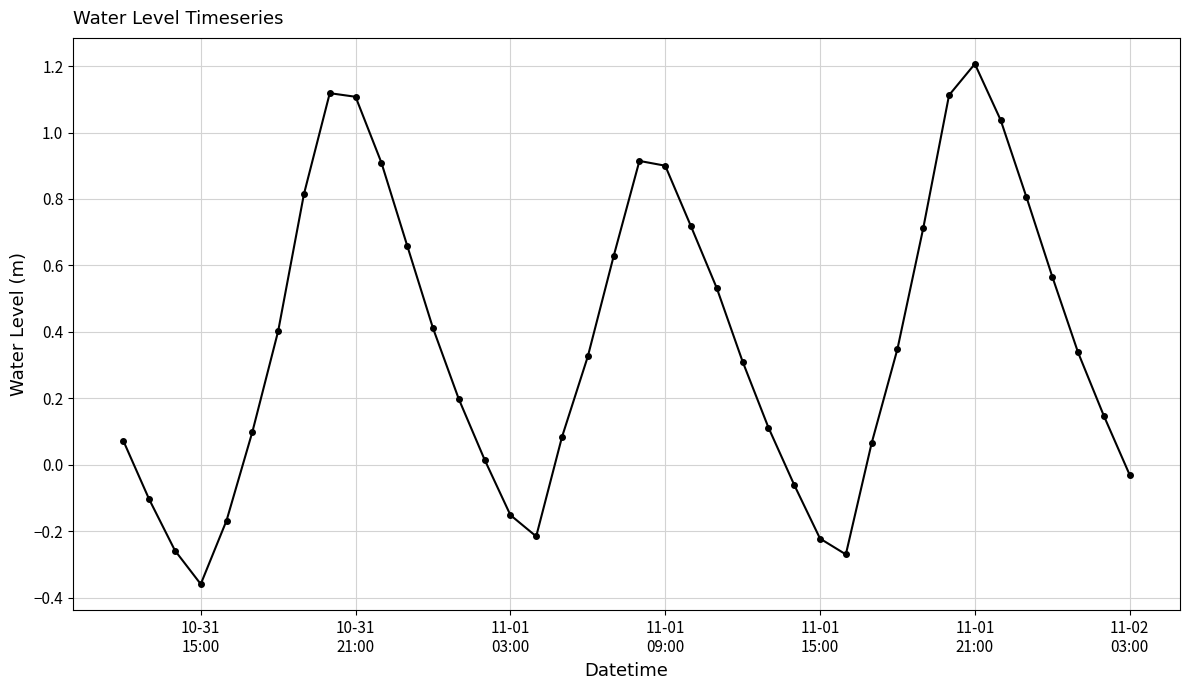

What is the difference between the second highest and second lowest values?

1.4